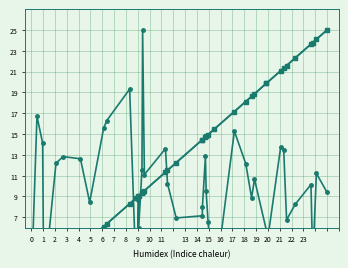

What is the difference between the second highest and second lowest values in the exit series?

23.6